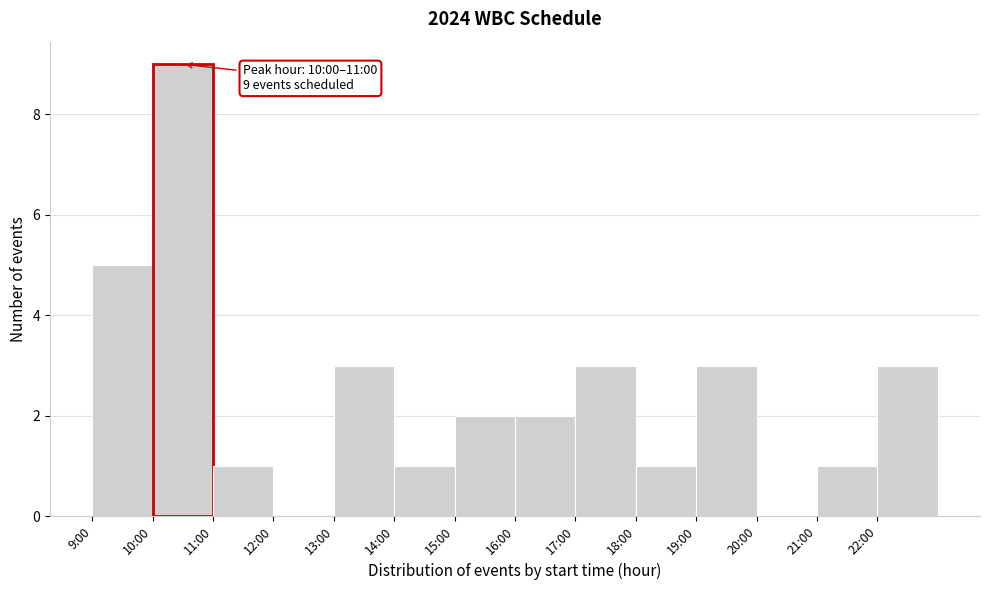

Reading left to right, extract all data points from this chart.

9:00=5	10:00=9	11:00=1	12:00=0	13:00=3	14:00=1	15:00=2	16:00=2	17:00=3	18:00=1	19:00=3	20:00=0	21:00=1	22:00=3